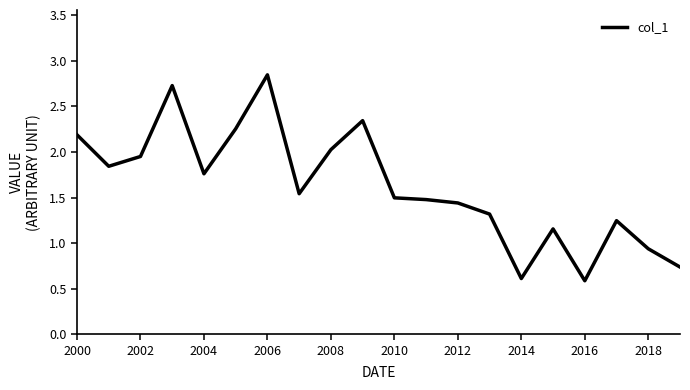

What is the minimum value shown in the chart?

0.6